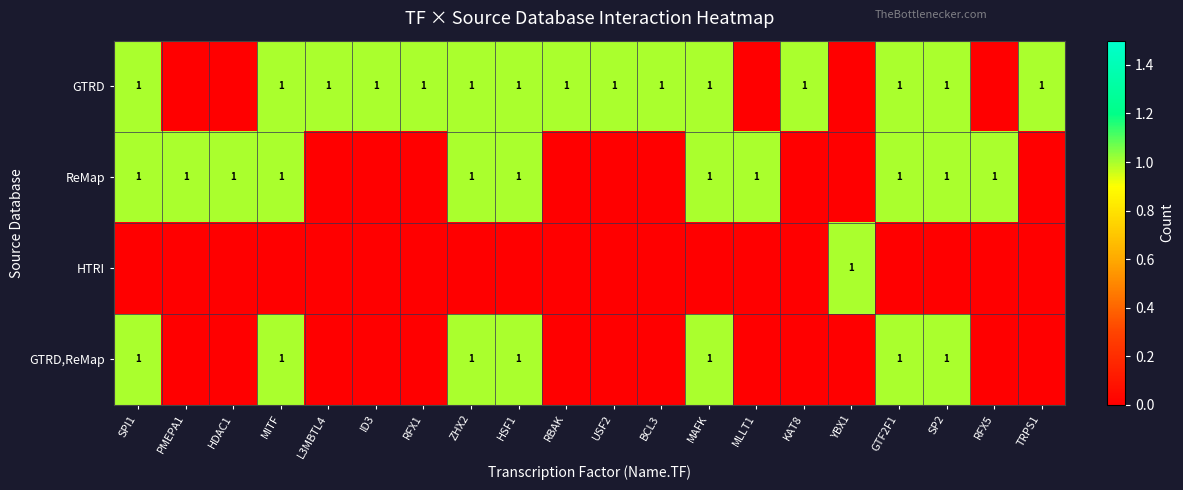

The ReMap series shows 1 at GTF2F1. True or false?

True